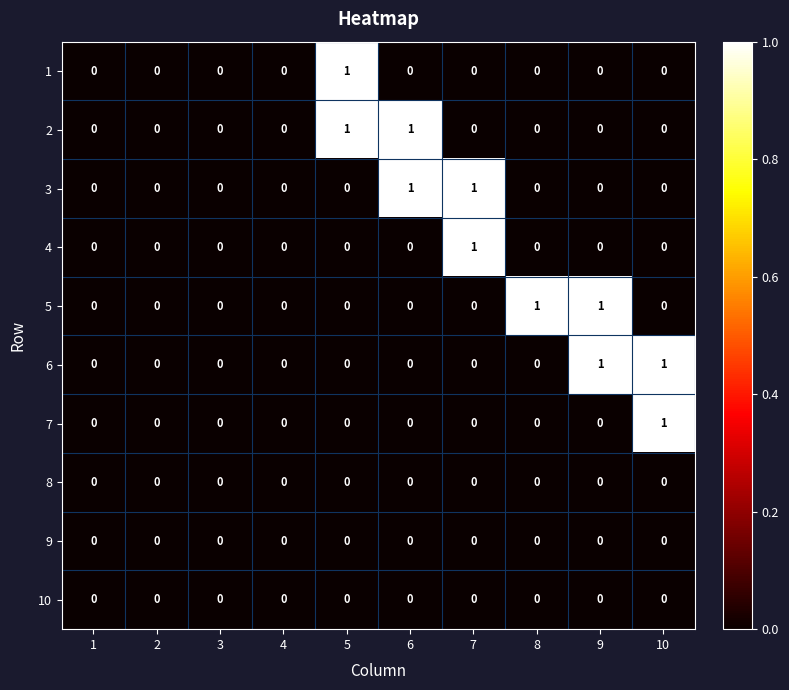

Is it true that 3 equals 0 at 8?

True